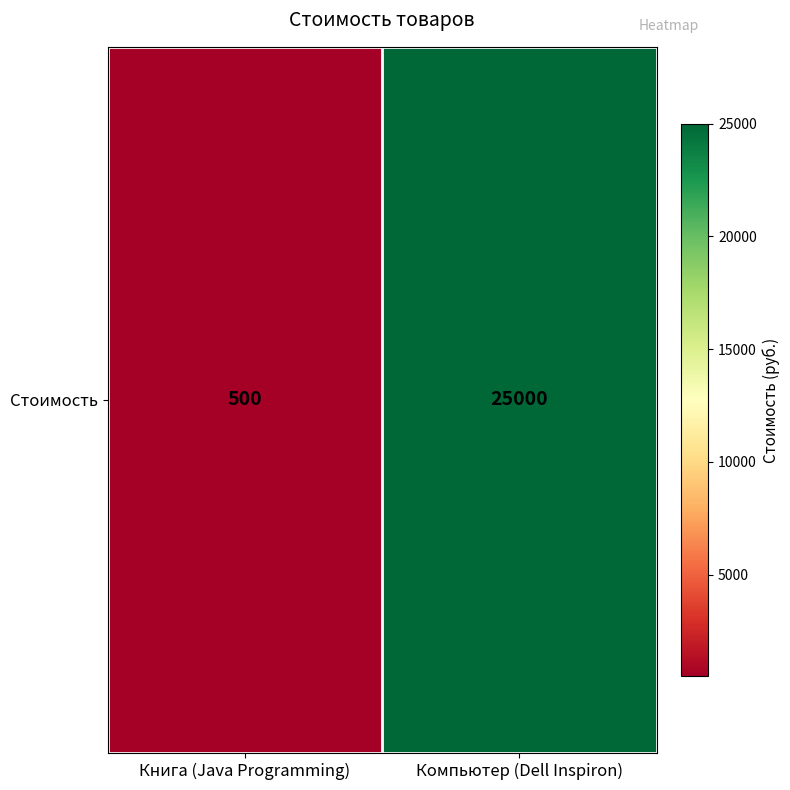

Is it true that the value at Книга (Java Programming) is 500?

True